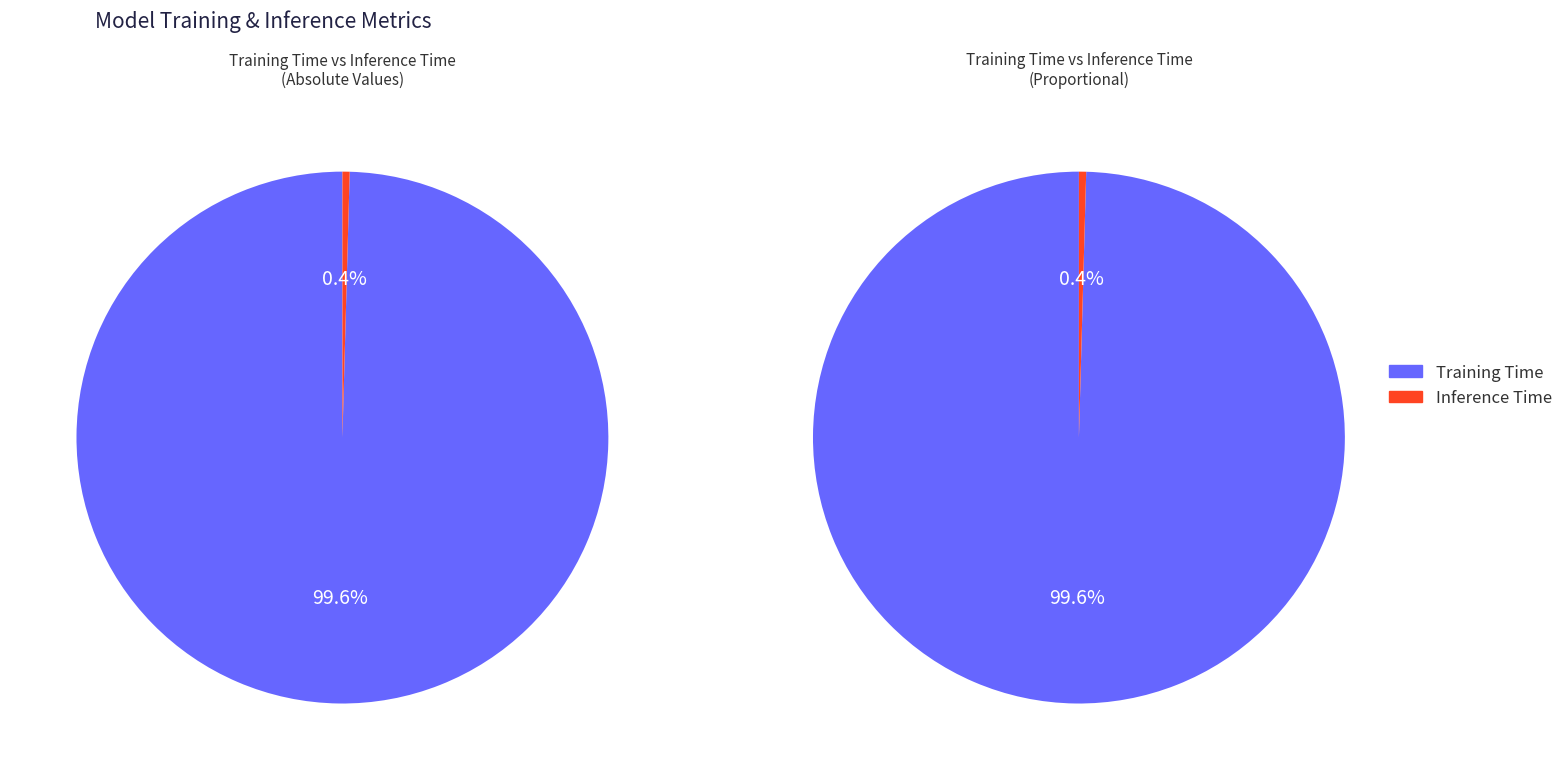

What percentage do Inference Time and Training Time together represent?

100.0%